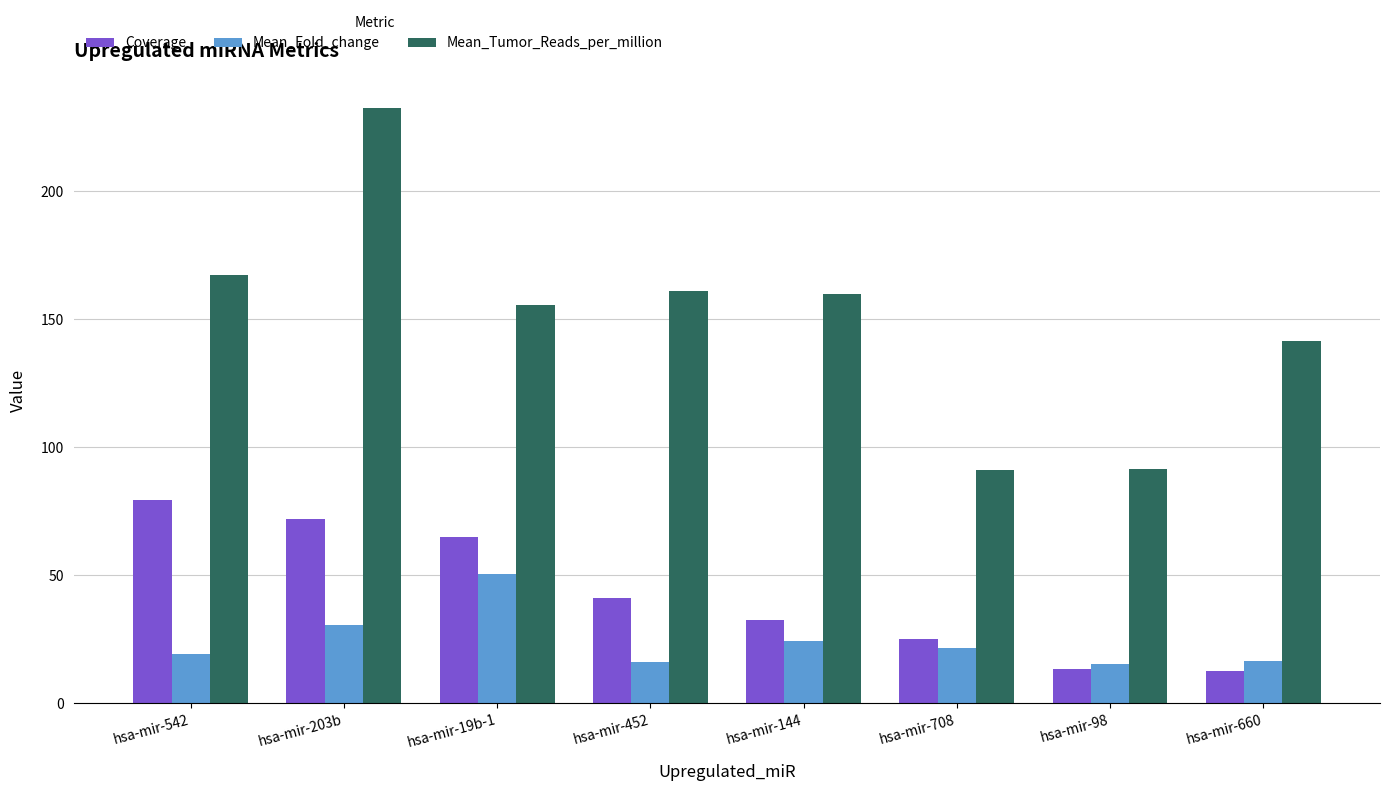

What is the value of the Mean_Fold_change bar at the 6th from the left?

21.6